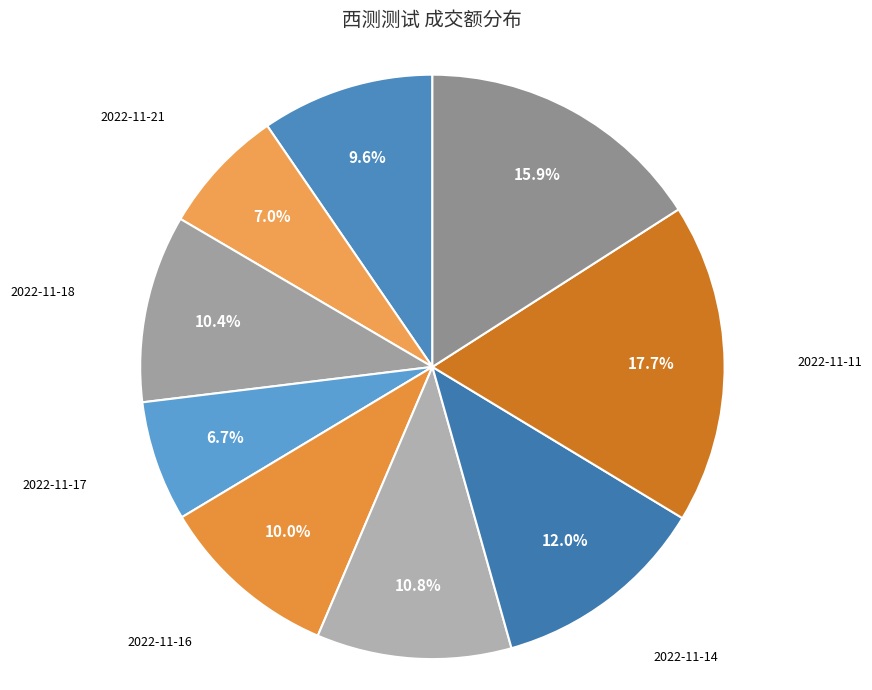

How many segments does this pie chart have?

9